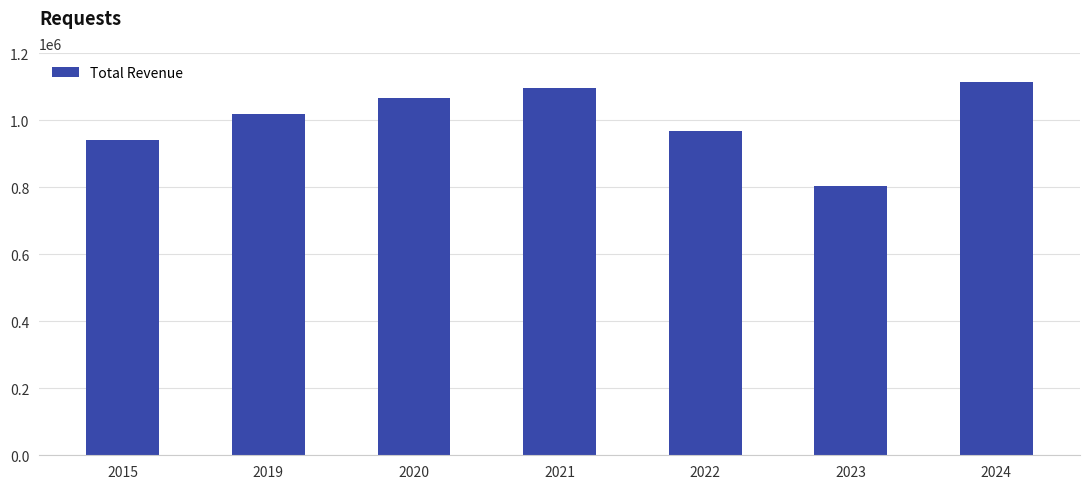

Reading right to left, list all the values displayed in this chart.

1114500	802600	966500	1095700	1065400	1017100	942000